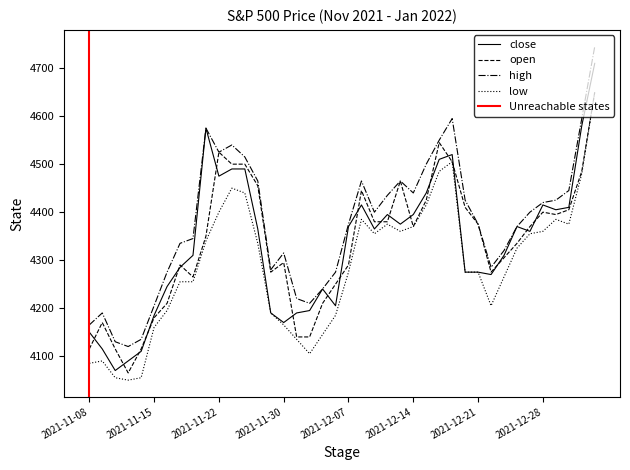

What is the label of the 39th point from the left?

2022-01-04